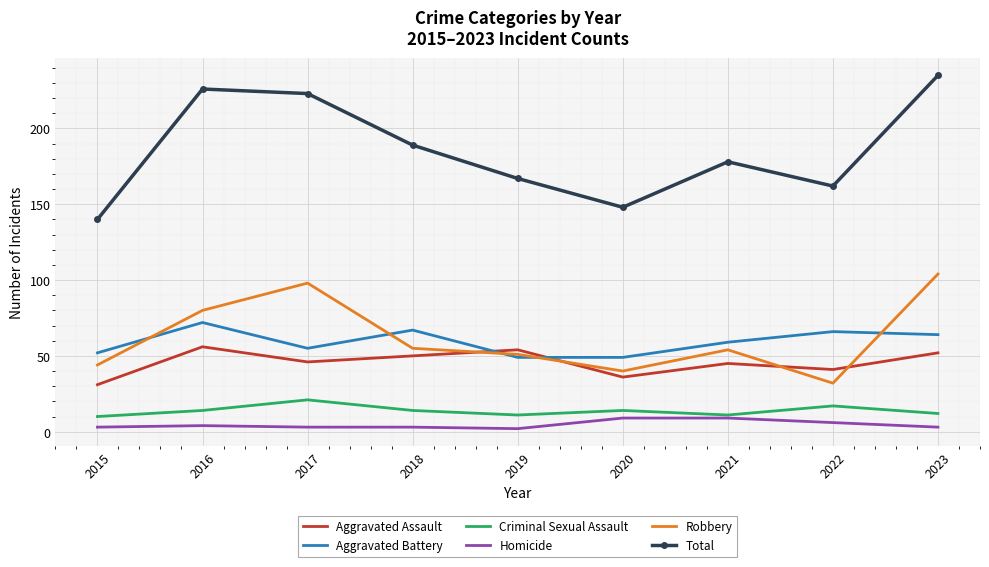

What is the sum of all Criminal Sexual Assault values?

124